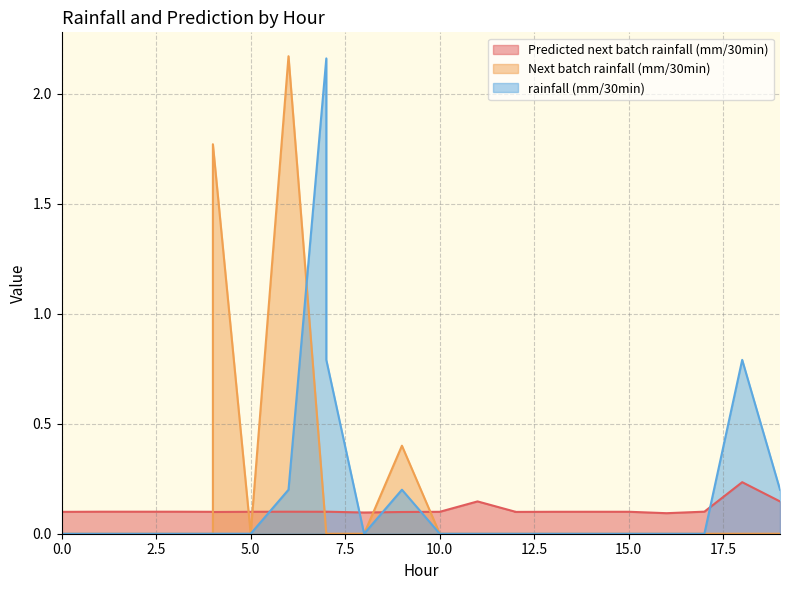

Which series ends up on top after the final intersection of rainfall (mm/30min) and Next batch rainfall (mm/30min)?

rainfall (mm/30min)